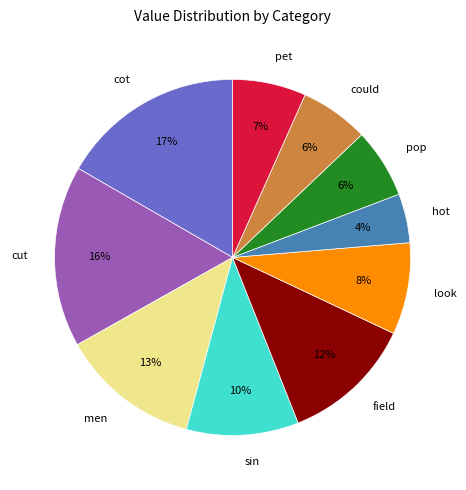

To the nearest percent, what is the combined percentage of cot and look?

25%